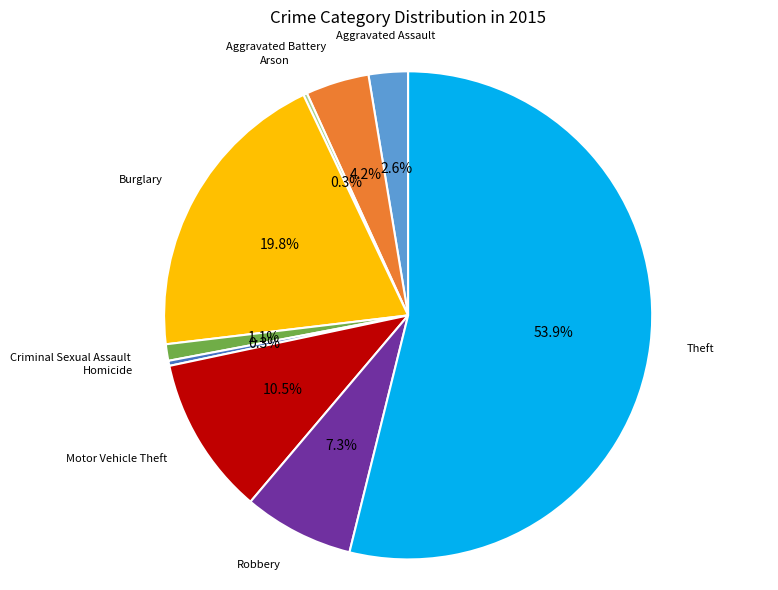

How much of the chart is everything except Homicide?

99.7%